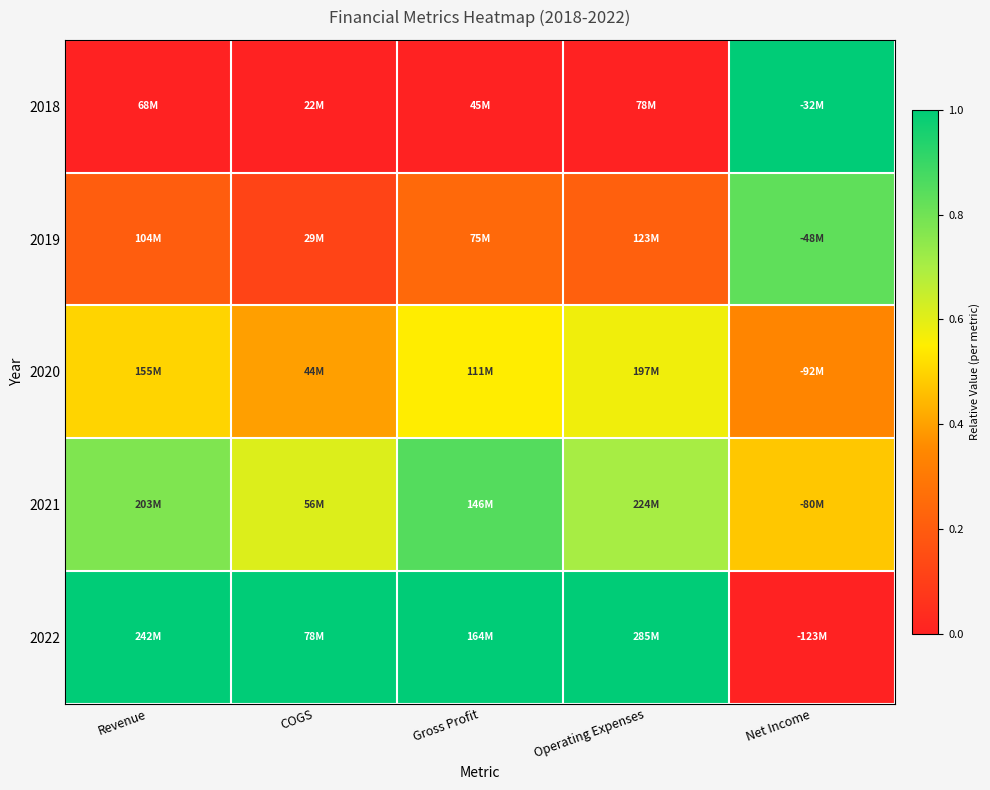

Reading right to left, what are all the values shown in this chart?

2018: Net Income=1.0	Operating Expenses=0.0	Gross Profit=0.0	COGS=0.0	Revenue=0.0
2019: Net Income=0.8	Operating Expenses=0.2	Gross Profit=0.2	COGS=0.1	Revenue=0.2
2020: Net Income=0.3	Operating Expenses=0.6	Gross Profit=0.6	COGS=0.4	Revenue=0.5
2021: Net Income=0.5	Operating Expenses=0.7	Gross Profit=0.9	COGS=0.6	Revenue=0.8
2022: Net Income=0.0	Operating Expenses=1.0	Gross Profit=1.0	COGS=1.0	Revenue=1.0